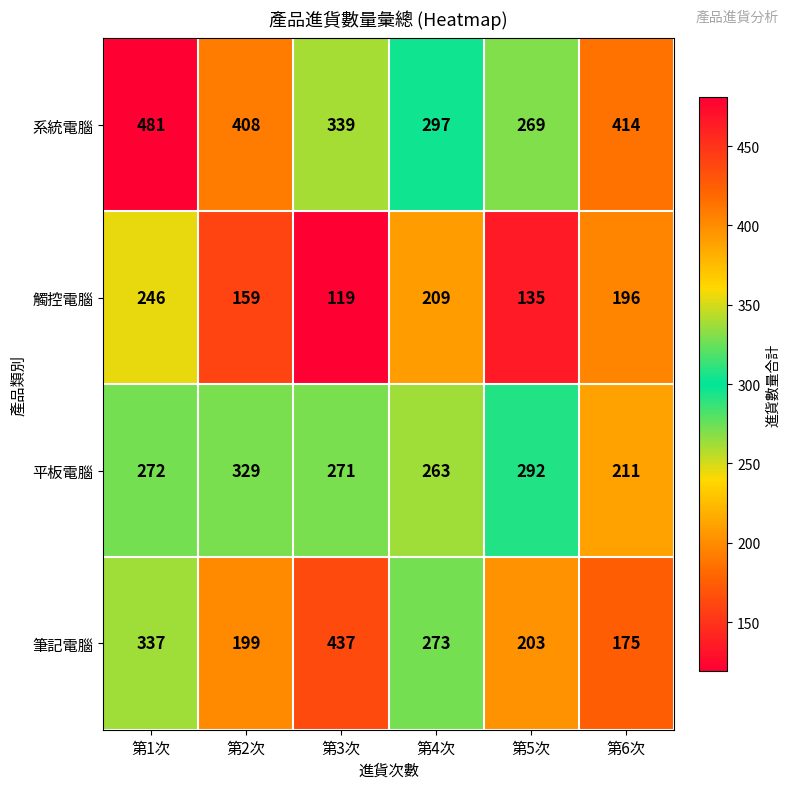

What is the lowest value of the 筆記電腦 series?

175